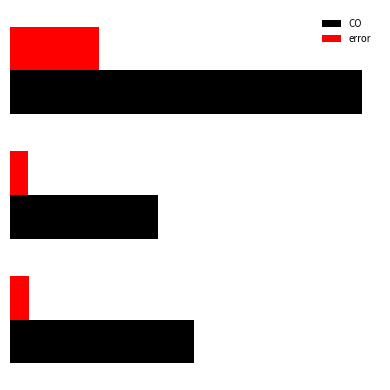

What is the greatest value displayed?

585.0